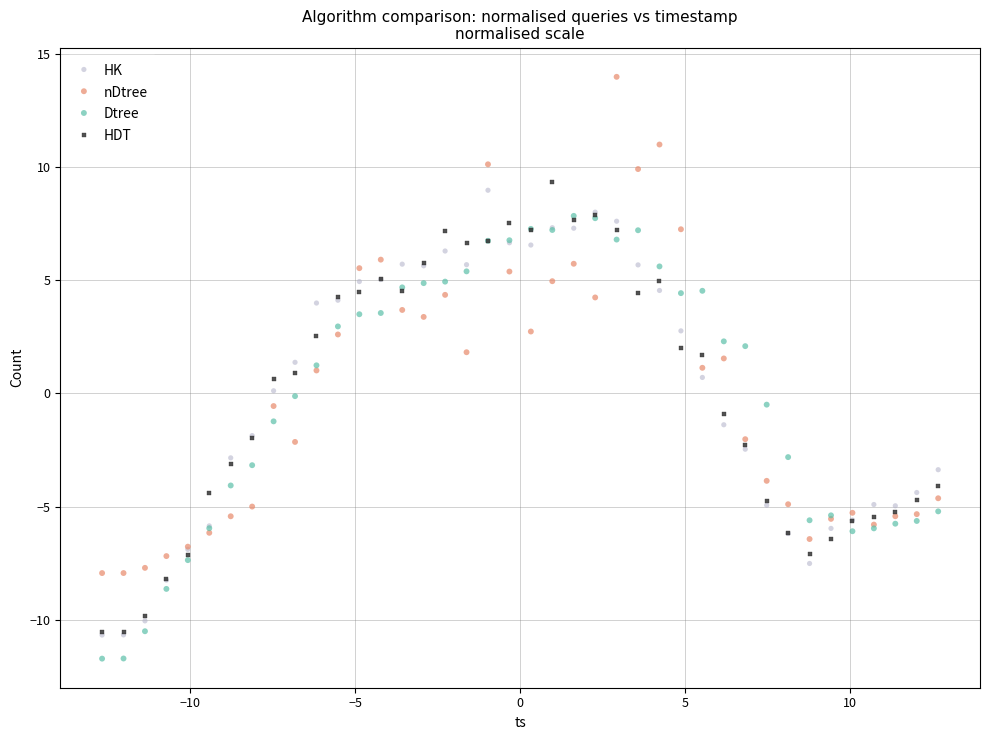

Which series has the largest Y range (max minus min)?

nDtree